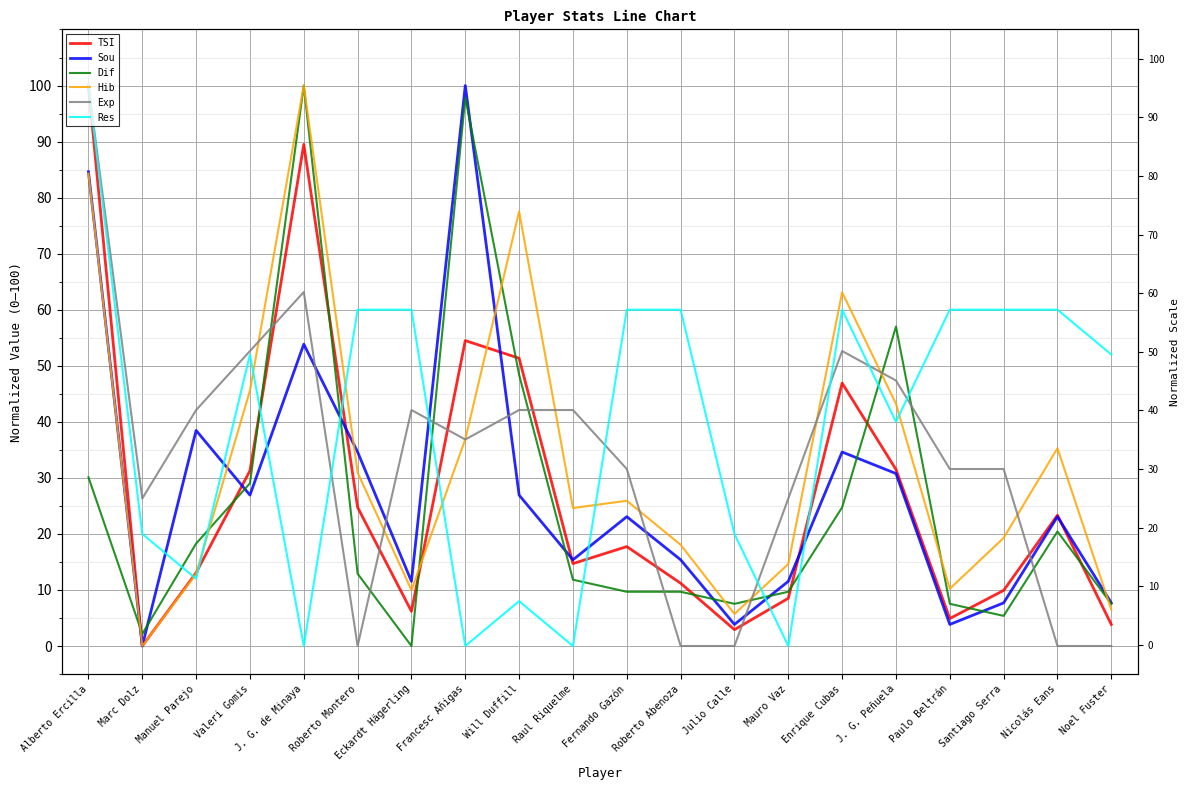

Where does the Exp series first go above 36?

Alberto Ercilla